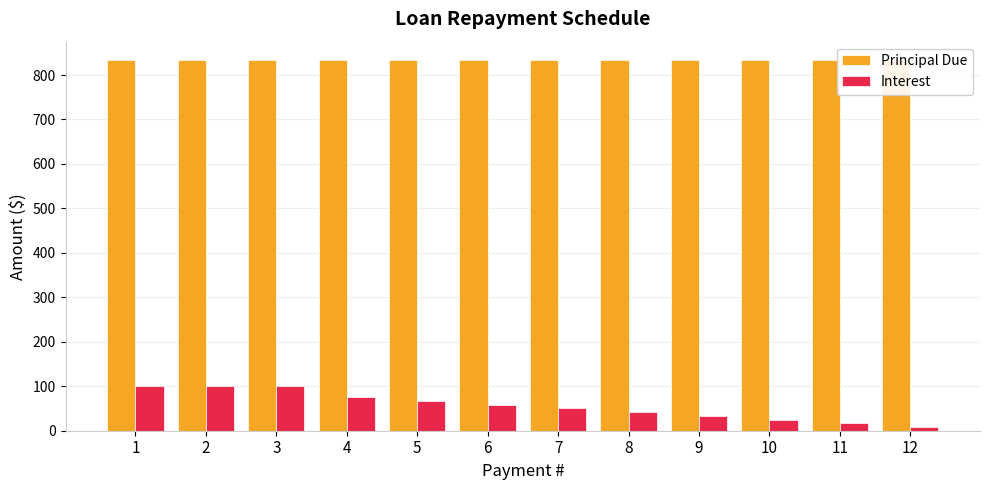

What is the spread (max minus min) of values at 3?

733.3